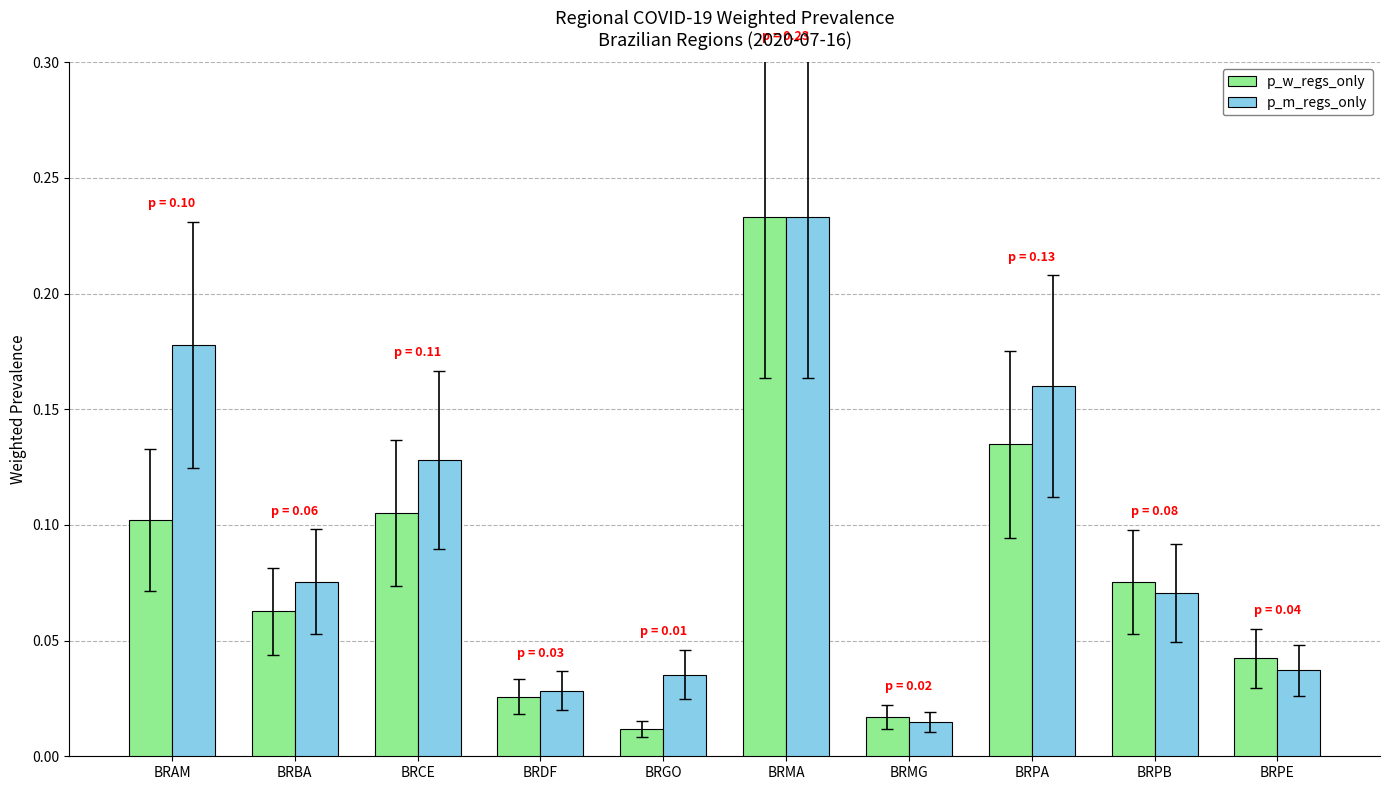

How many distinct data groups are displayed?

2